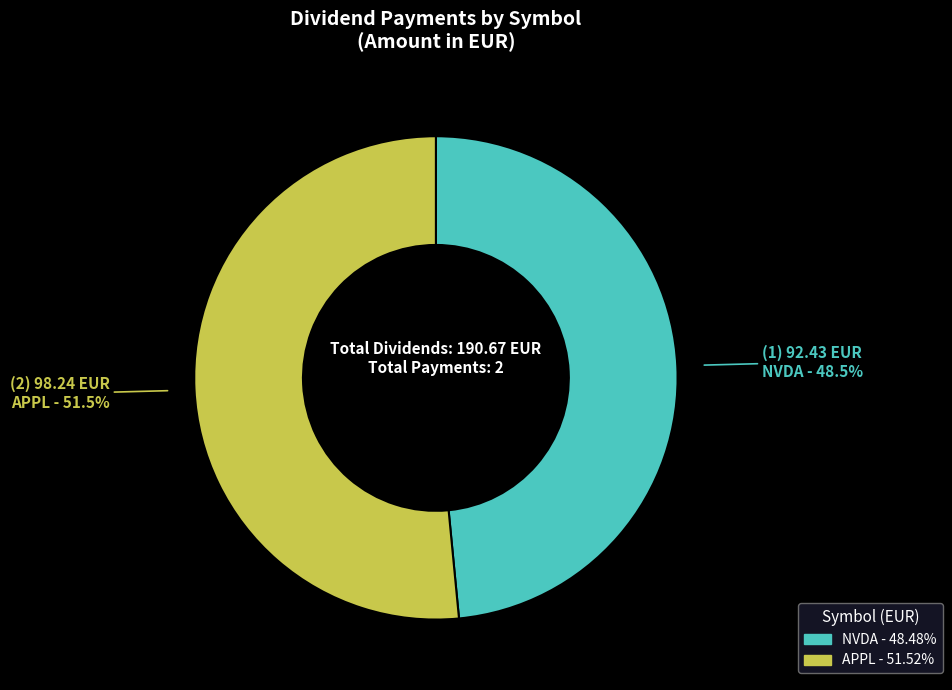

To the nearest percent, what is the difference between the APPL and NVDA slice percentages?

3%